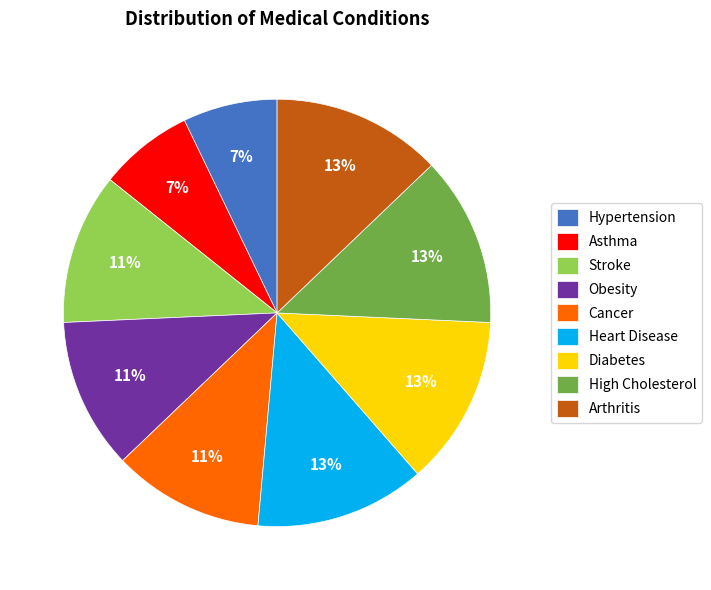

True or false: High Cholesterol accounts for 13% of the total.

True